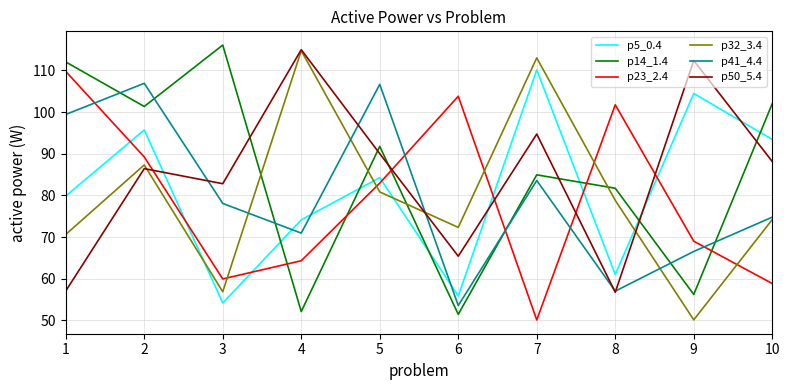

What are all the series names shown in the legend?

p5_0.4, p14_1.4, p23_2.4, p32_3.4, p41_4.4, p50_5.4